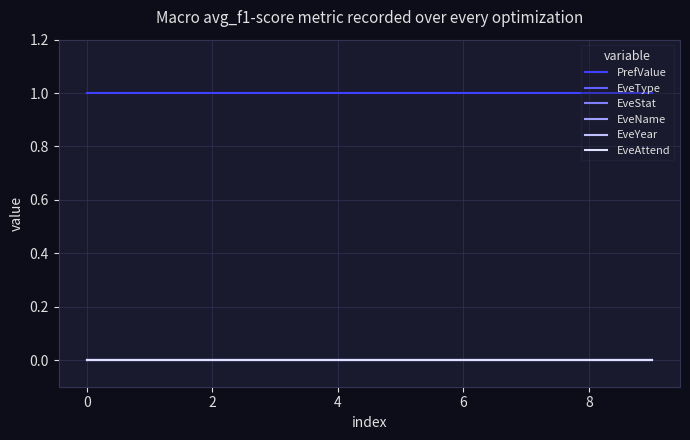

True or false: EveAttend and EveYear cross at least once.

False